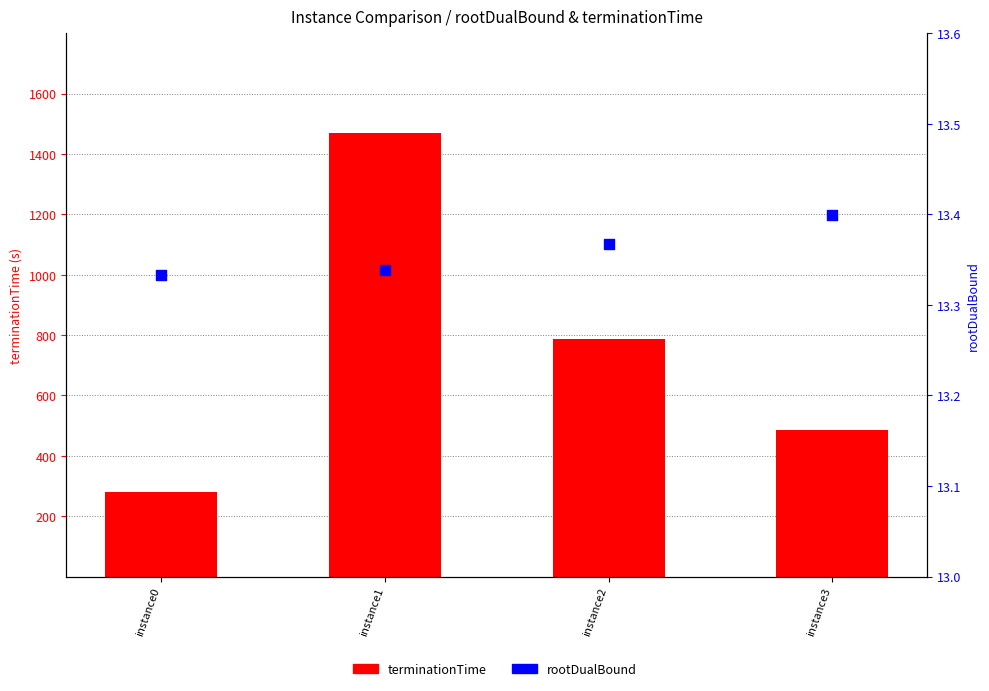

At which category is the sum across all series the highest?

instance1